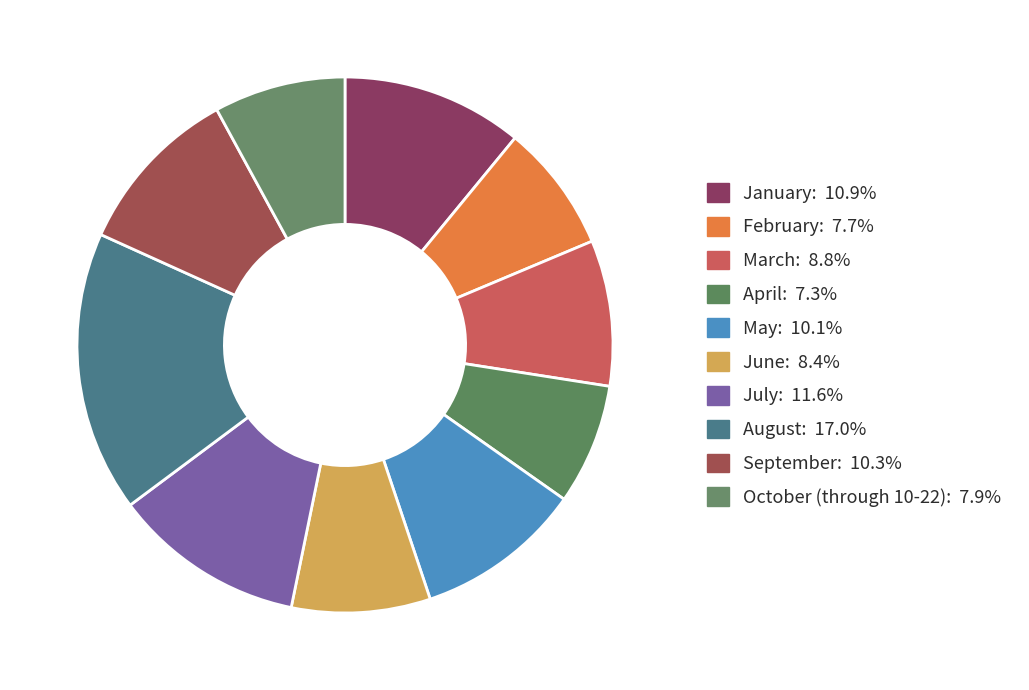

Count the number of slices in the pie.

10